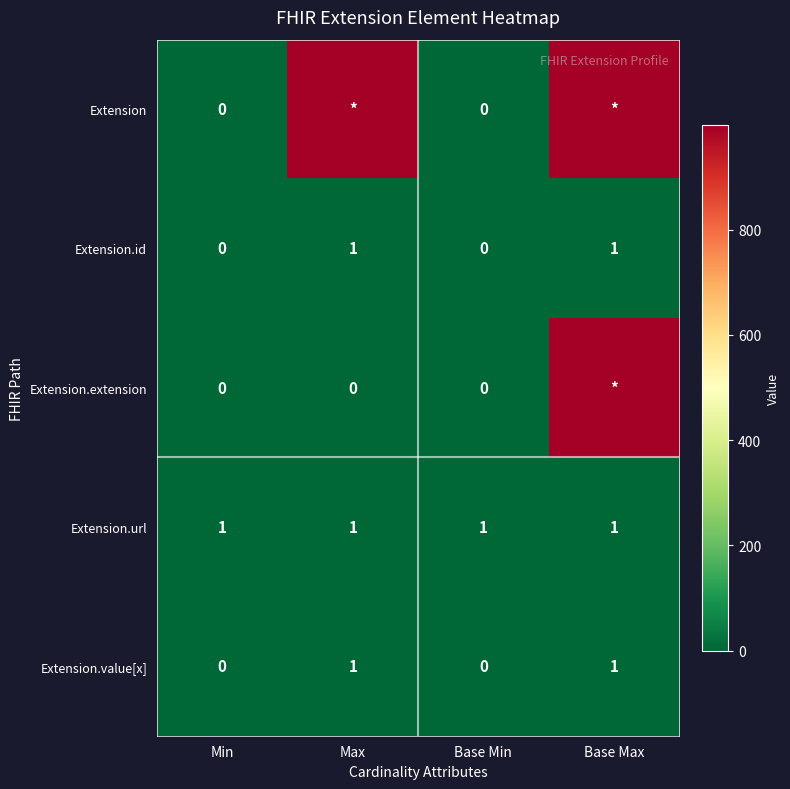

Which has a higher value, Base Max or Base Min?

Base Max